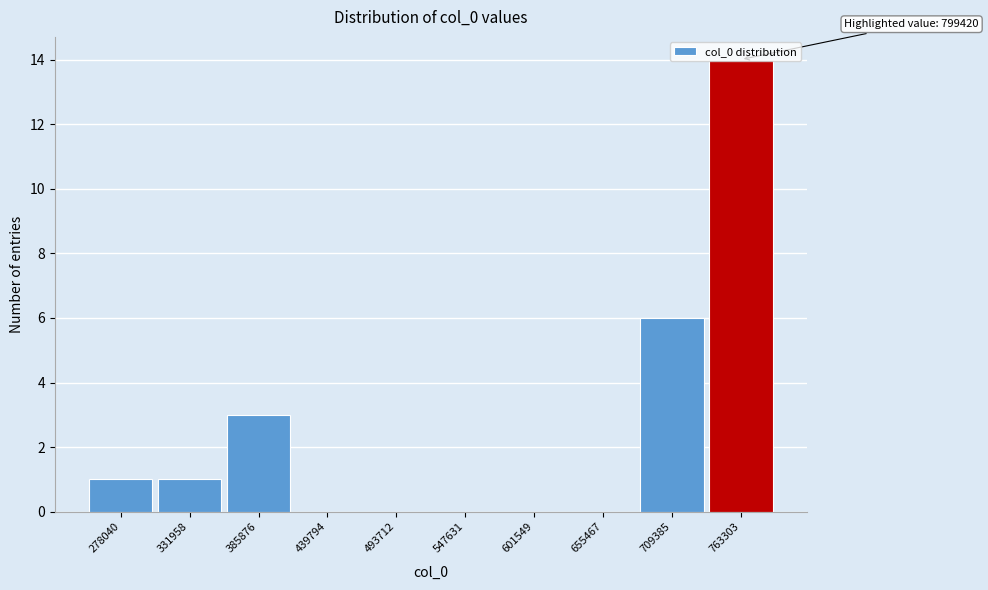

What is the change in value from 331958 to 709385?

+5